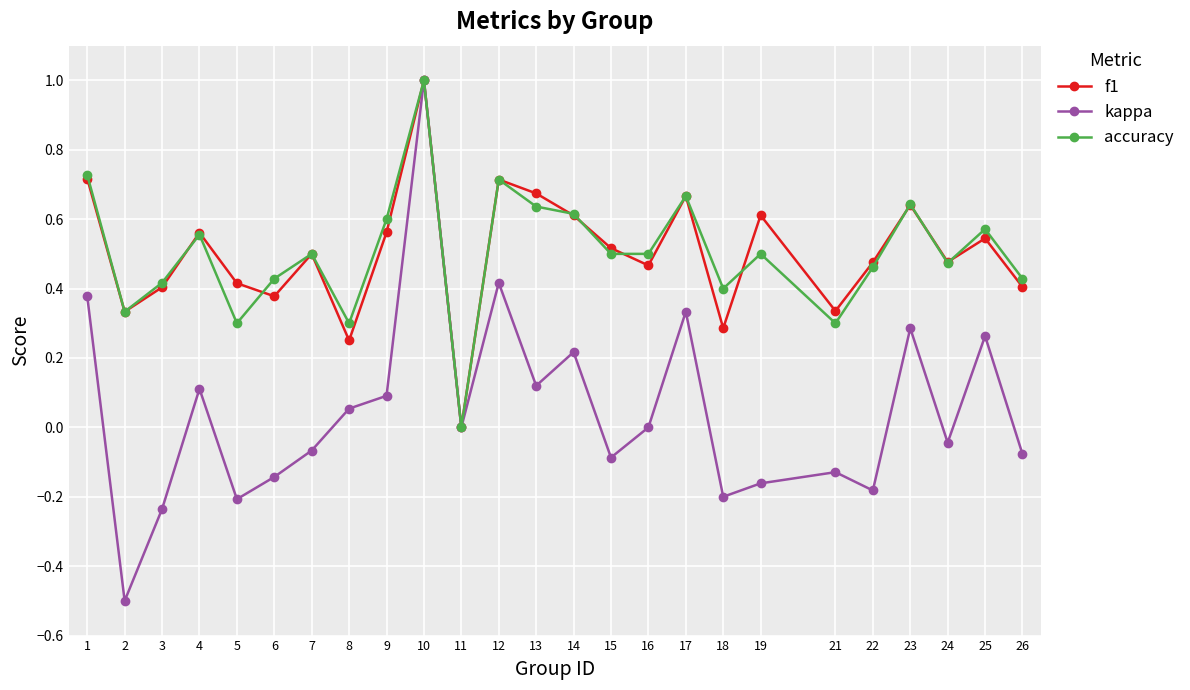

Count the number of data series in this chart.

3